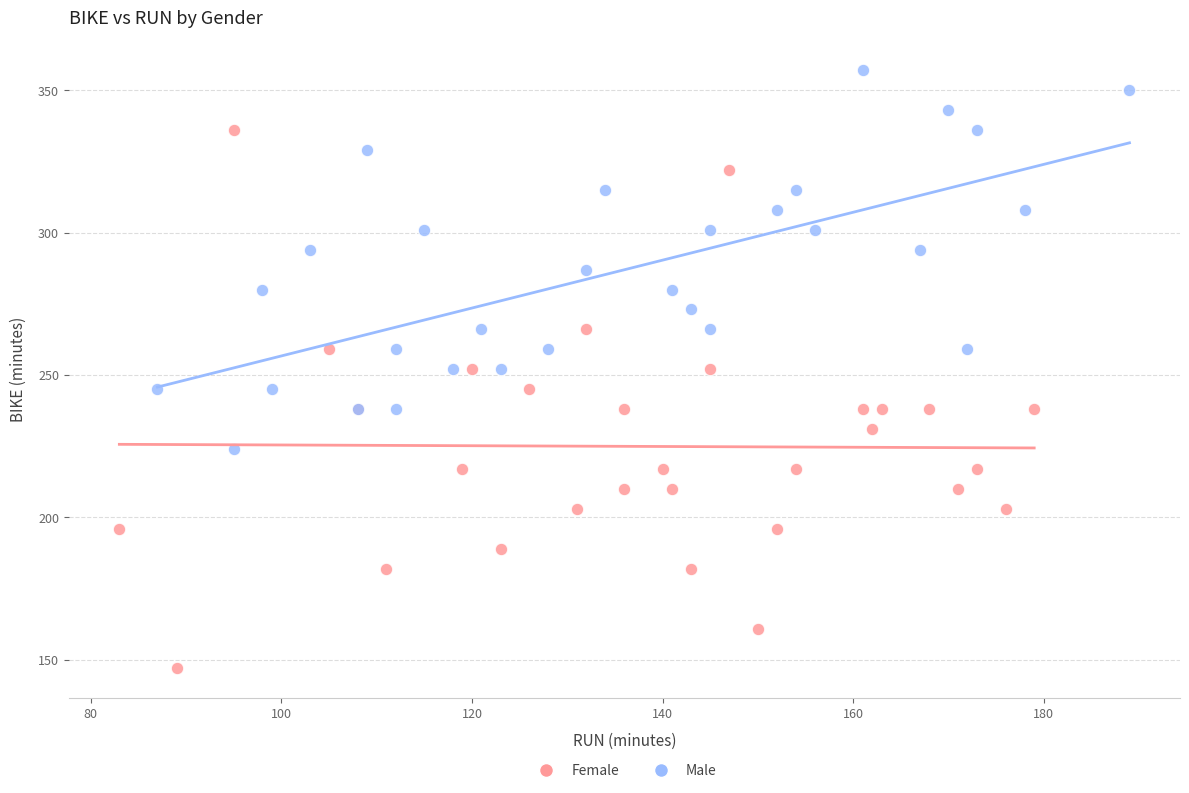

What are all the series names shown in the legend?

Female, Male